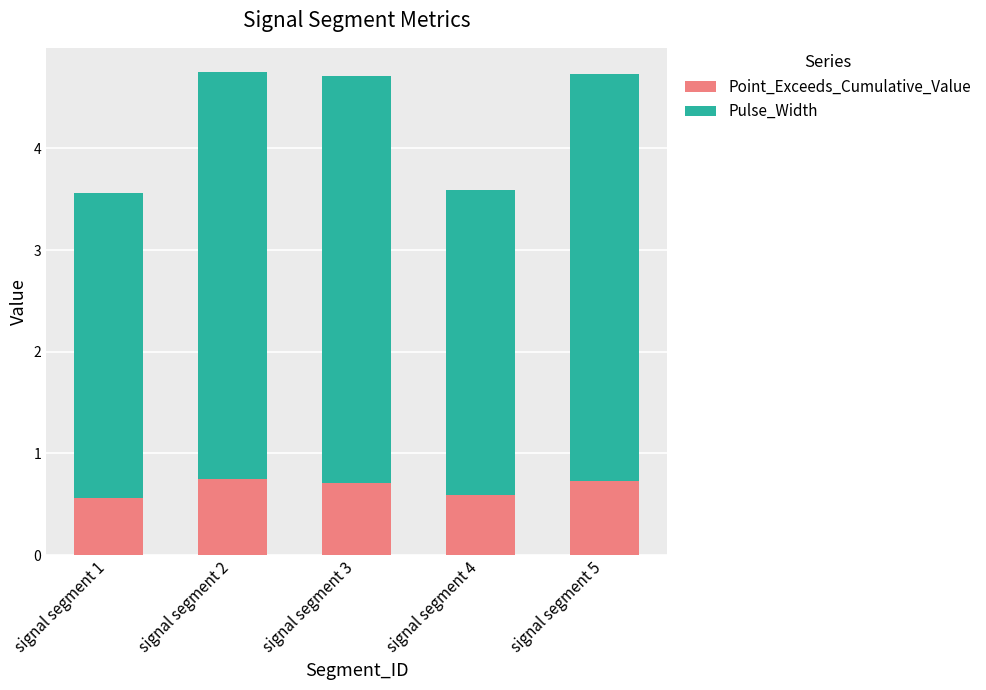

What is the total value across all series at signal segment 1?

3.6